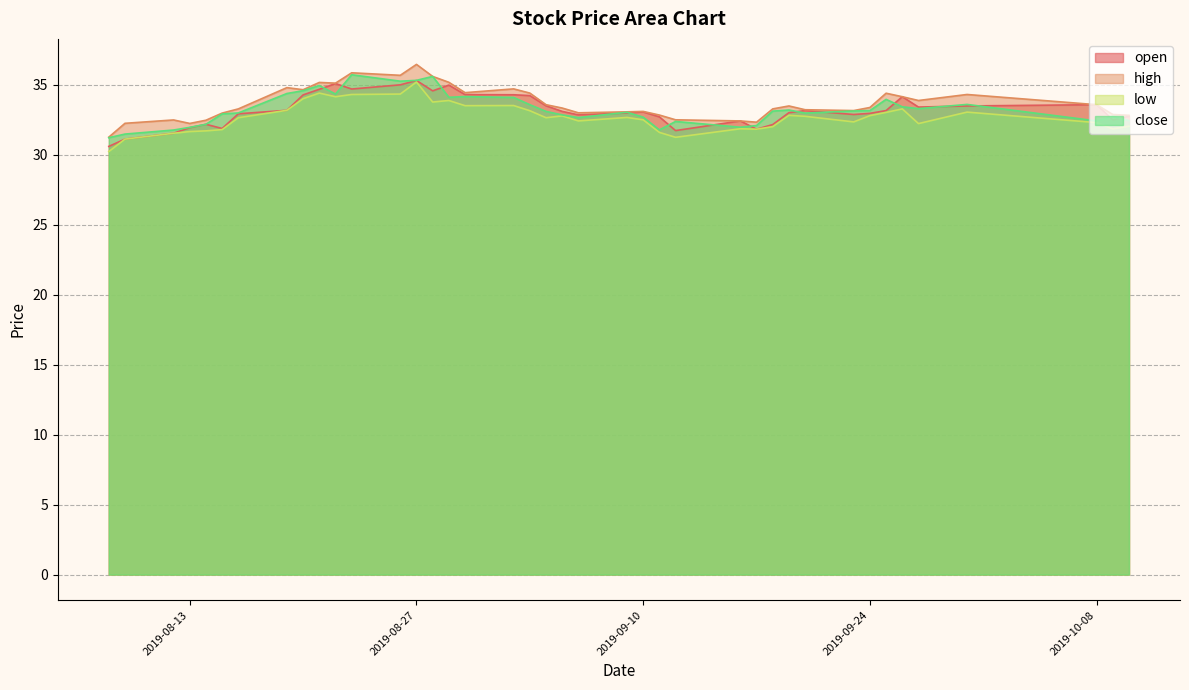

How many data points in close are less than 33?

18